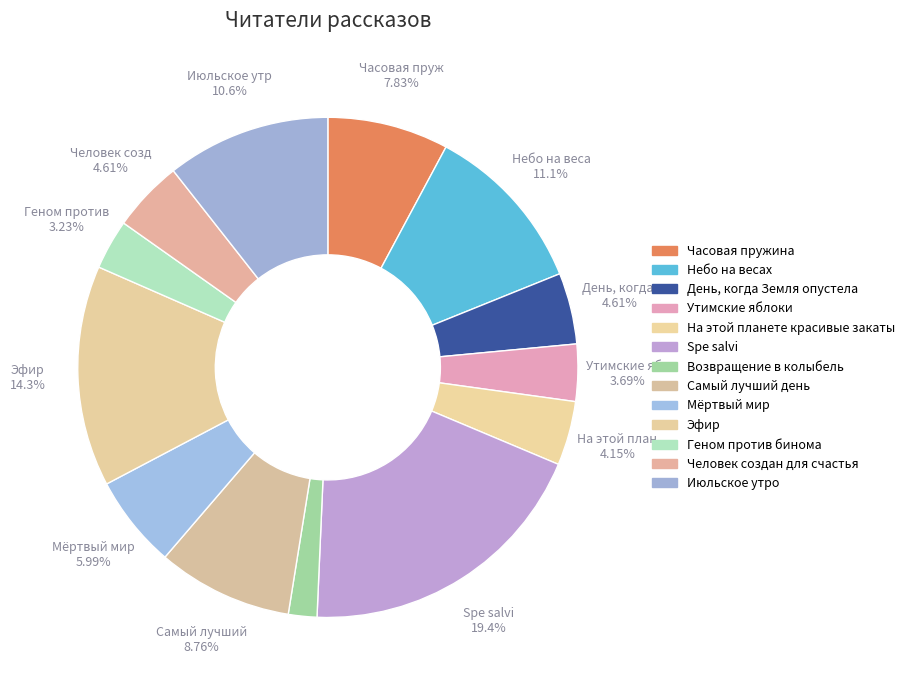

What percentage is the Утимские яблоки slice, to the nearest percent?

4%